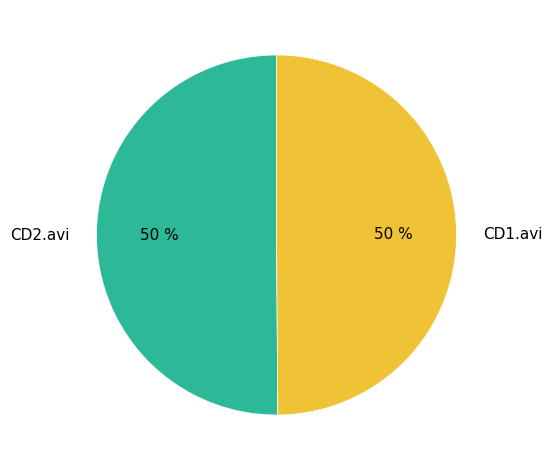

Combined, do CD2.avi and CD1.avi account for over 50%?

Yes